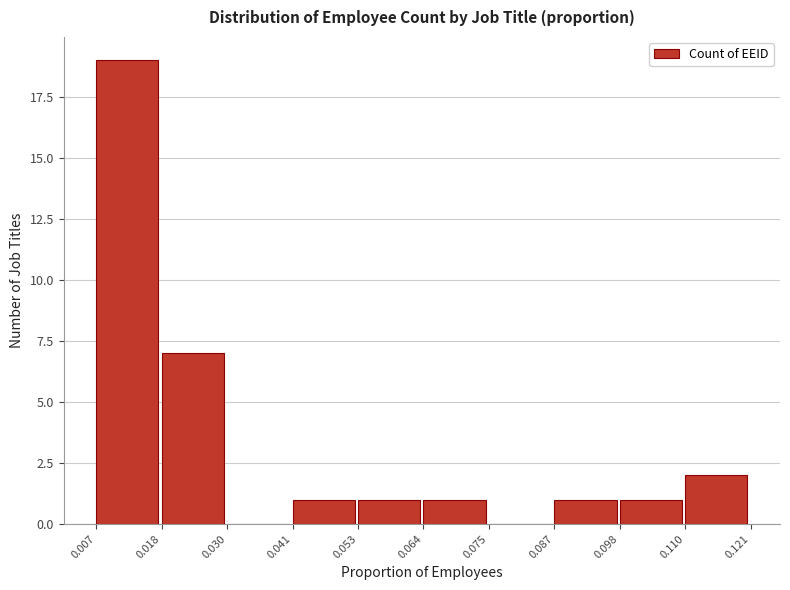

Reading left to right, list every bar in this chart as the range it spans on the x-axis followed by its height. The values are not printed on the chart, so give them approximately, as read against the axis.

0.007 to 0.018: 19
0.018 to 0.030: 7
0.030 to 0.041: 0
0.041 to 0.053: 1
0.053 to 0.064: 1
0.064 to 0.075: 1
0.075 to 0.087: 0
0.087 to 0.098: 1
0.098 to 0.110: 1
0.110 to 0.121: 2